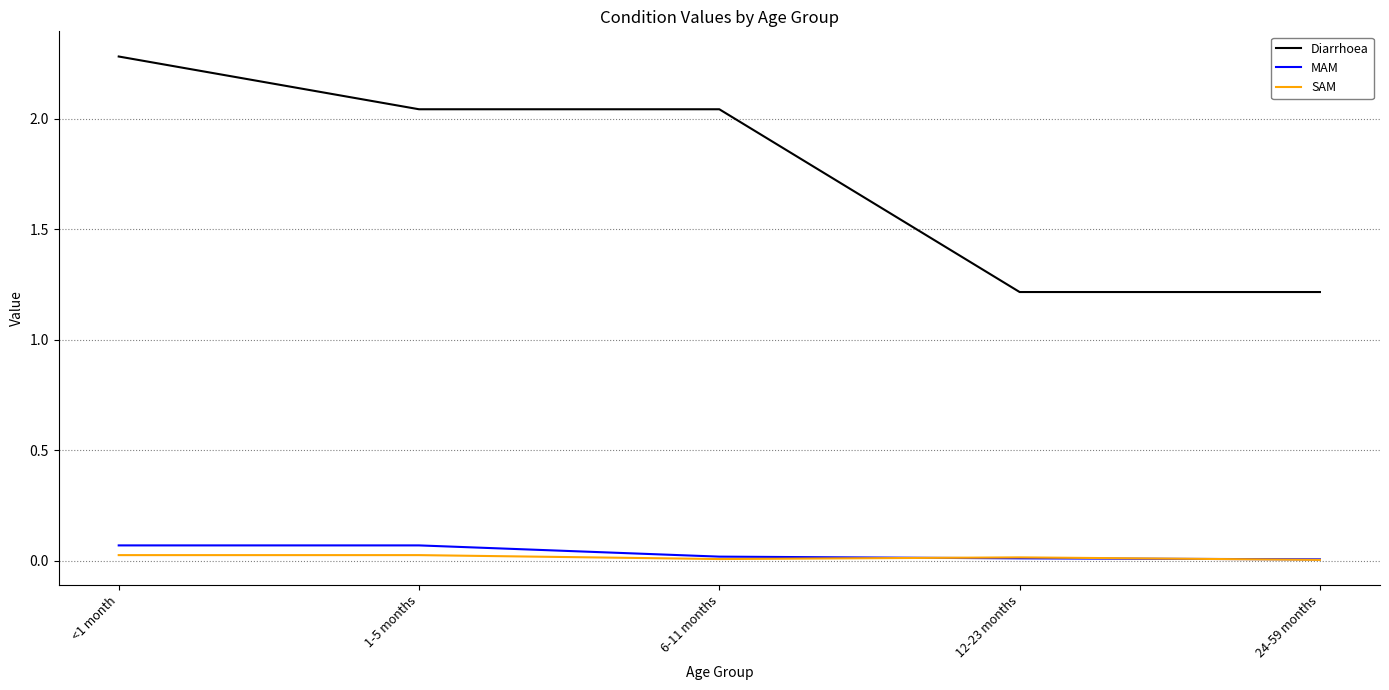

Count the number of data series in this chart.

3